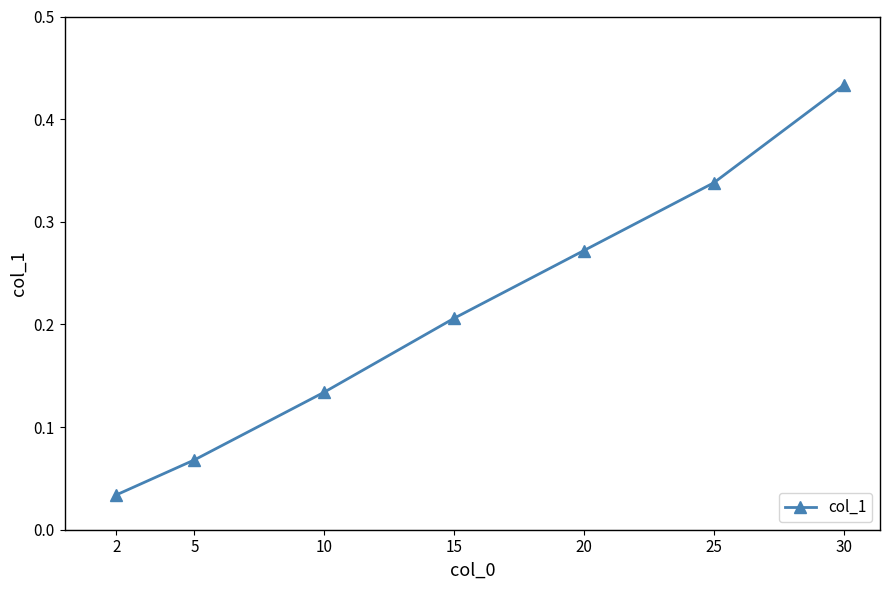

What is the sum of all values?

1.5